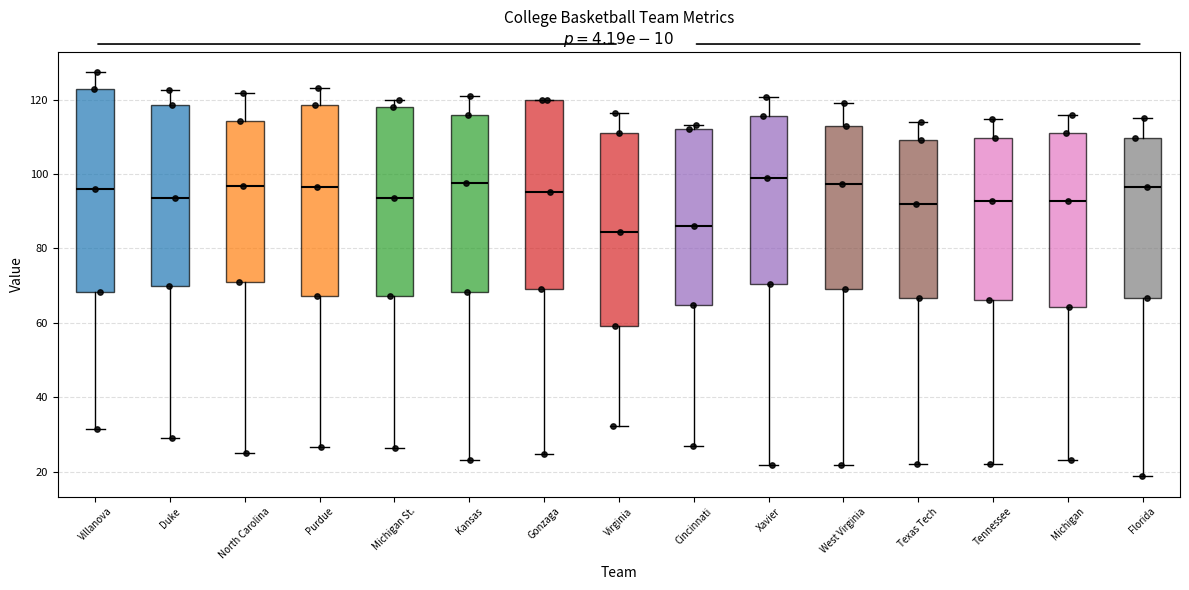

Reading left to right, transcribe this box plot: for each box, give where its median line is, the range the box spans, and where its two whiskers end, as read against the y-axis. The values are not printed on the chart, so give them approximately, as read against the axis.

Villanova: median 96, box 68 to 122, whiskers 32 to 128
Duke: median 94, box 70 to 118, whiskers 30 to 122
North Carolina: median 96, box 70 to 114, whiskers 26 to 122
Purdue: median 96, box 68 to 118, whiskers 26 to 124
Michigan St.: median 94, box 68 to 118, whiskers 26 to 120
Kansas: median 98, box 68 to 116, whiskers 24 to 120
Gonzaga: median 96, box 68 to 120, whiskers 24 to 120
Virginia: median 84, box 60 to 112, whiskers 32 to 116
Cincinnati: median 86, box 64 to 112, whiskers 26 to 114
Xavier: median 100, box 70 to 116, whiskers 22 to 120
West Virginia: median 98, box 70 to 114, whiskers 22 to 120
Texas Tech: median 92, box 66 to 110, whiskers 22 to 114
Tennessee: median 92, box 66 to 110, whiskers 22 to 114
Michigan: median 92, box 64 to 112, whiskers 24 to 116
Florida: median 96, box 66 to 110, whiskers 18 to 116